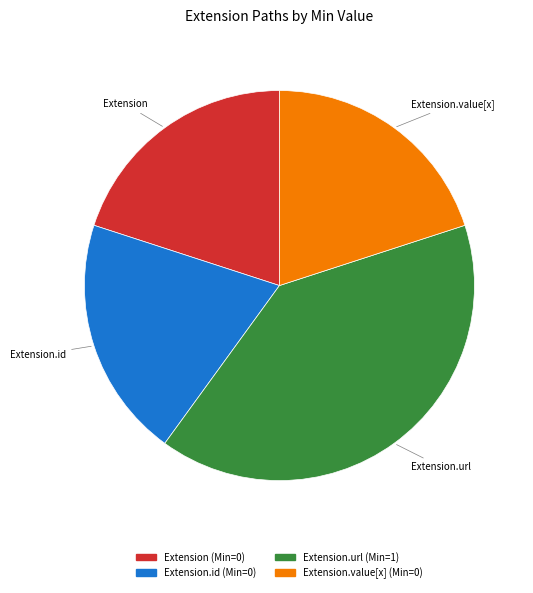

Count the number of slices in the pie.

4